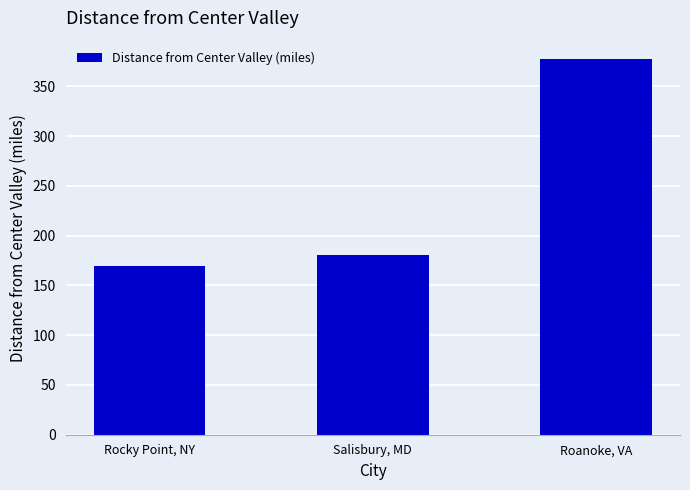

Rank the categories by value from highest to lowest.

Roanoke, VA, Salisbury, MD, Rocky Point, NY